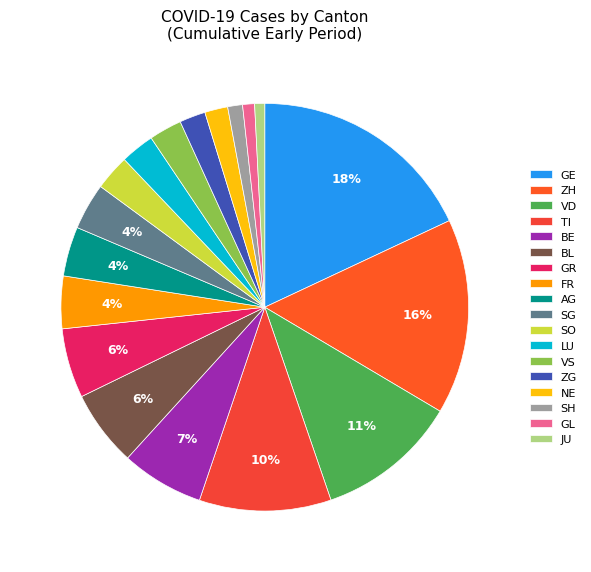

Between ZH and GE, which is larger?

GE